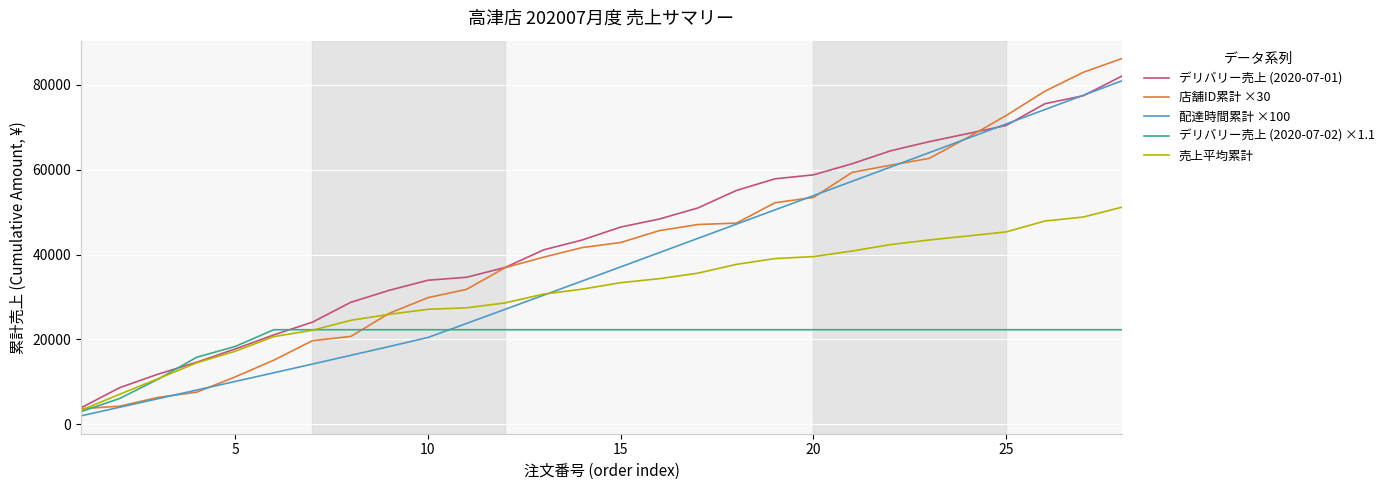

What is the highest value of the 店舗ID累計 ×30 series?

86160.0